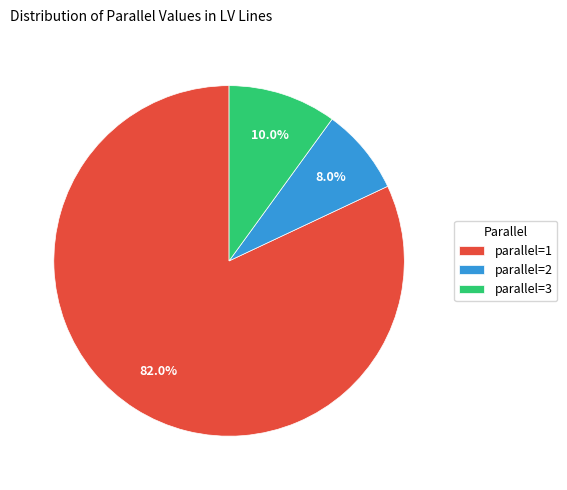

Which slice is the largest?

parallel=1